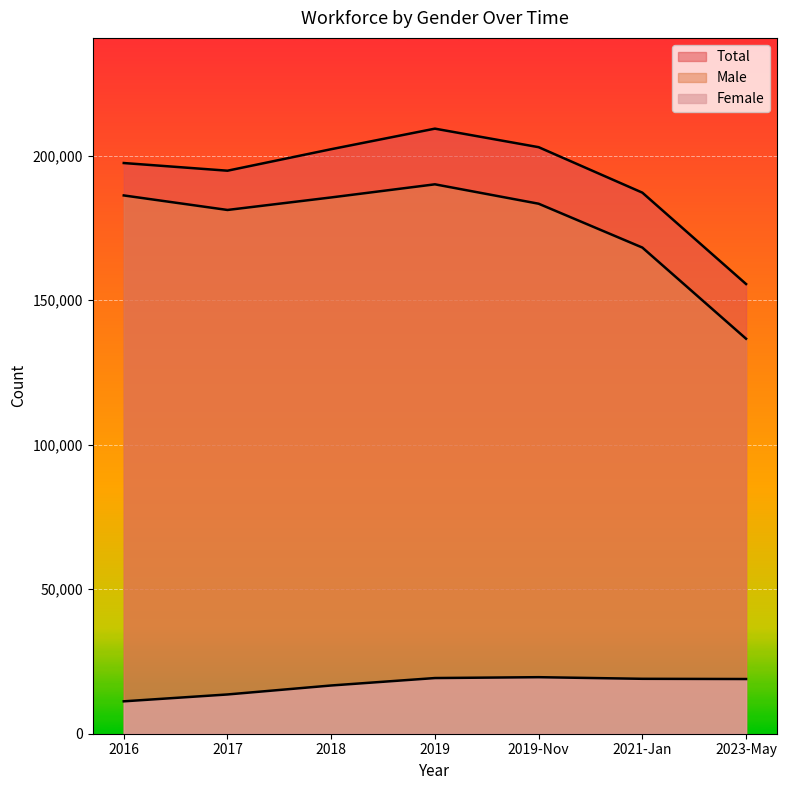

Count the number of categories in the chart.

7